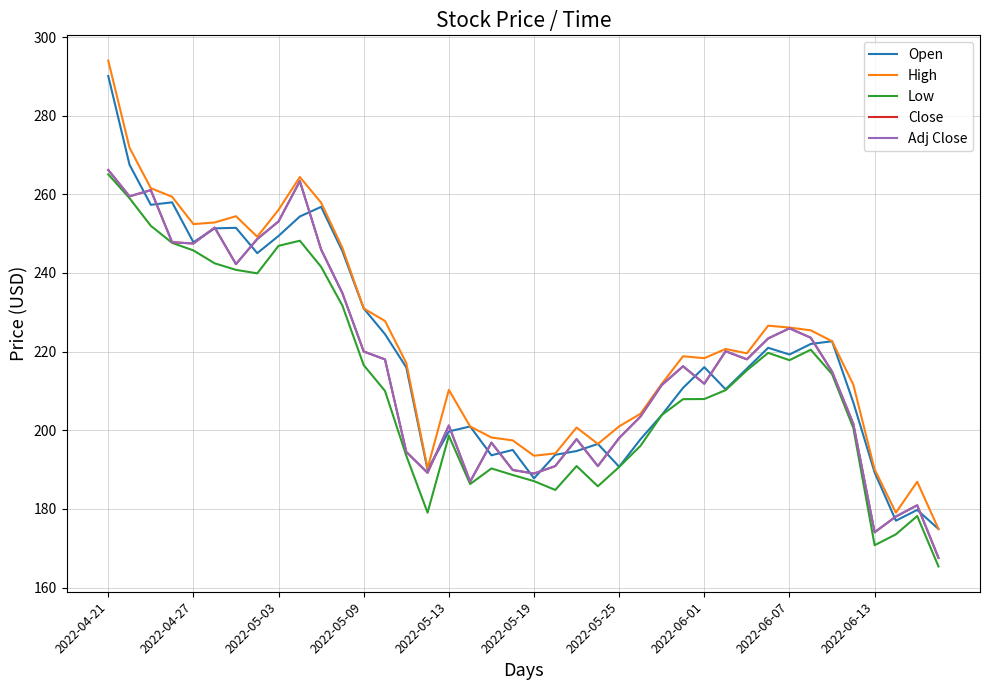

Which series ends up on top after the final intersection of Close and Open?

Open